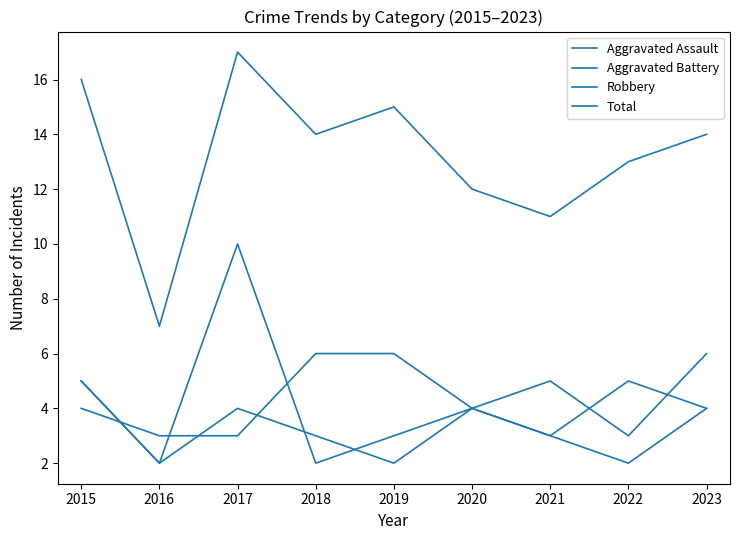

Count the Robbery values in the range 3 to 5.

6